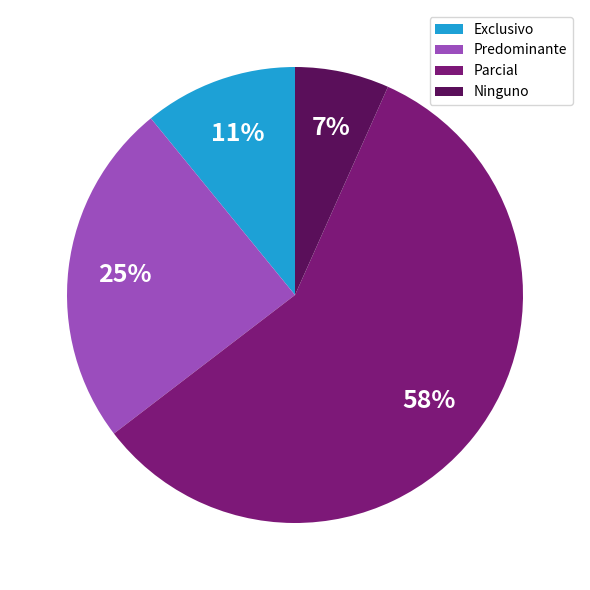

Is it true that Predominante is 34% of the pie?

False